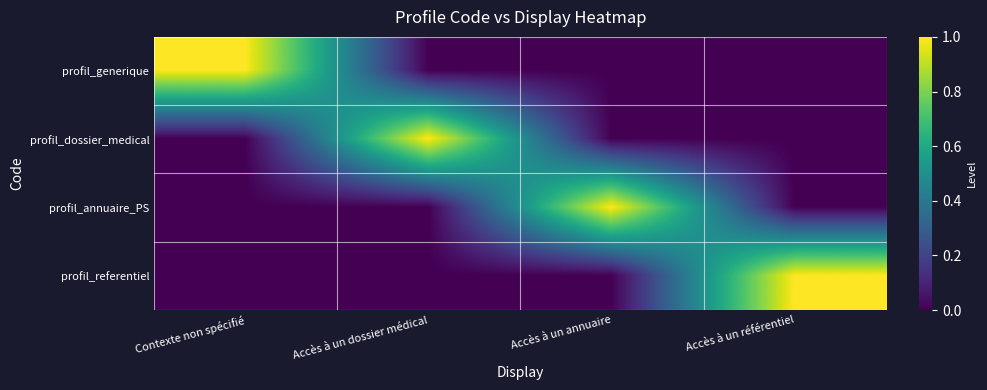

Which label corresponds to the smallest value in the chart?

Accès à un dossier médical